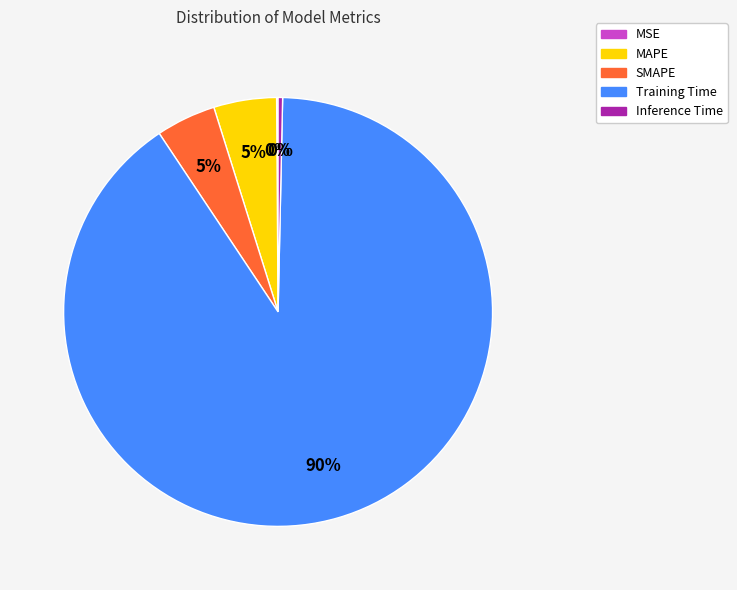

The Training Time slice represents 90% of the pie. True or false?

True